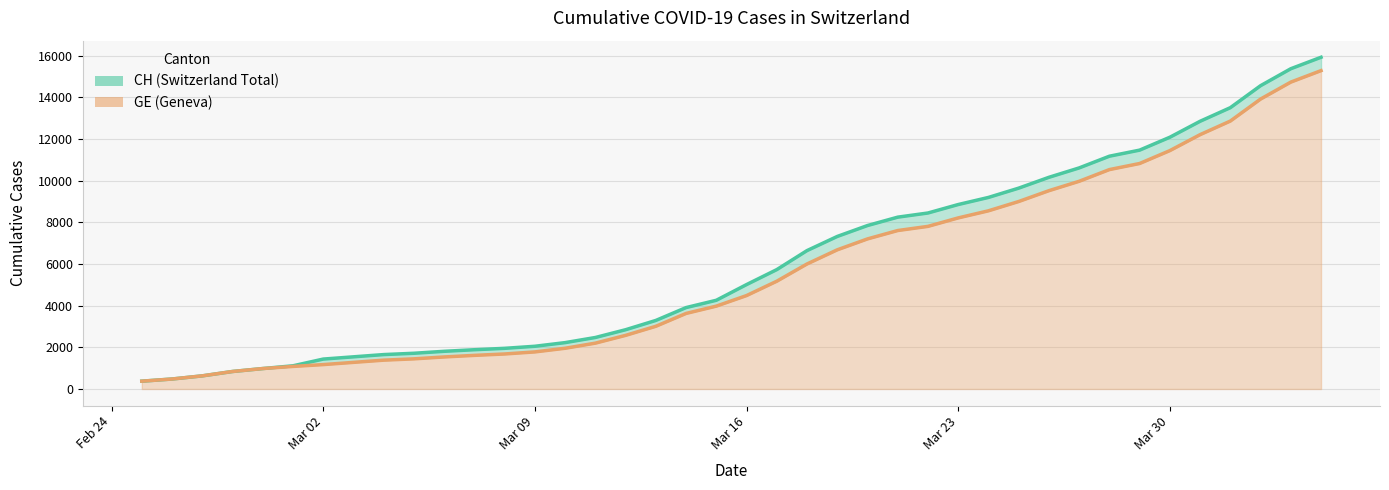

True or false: GE and CH intersect in this chart.

False